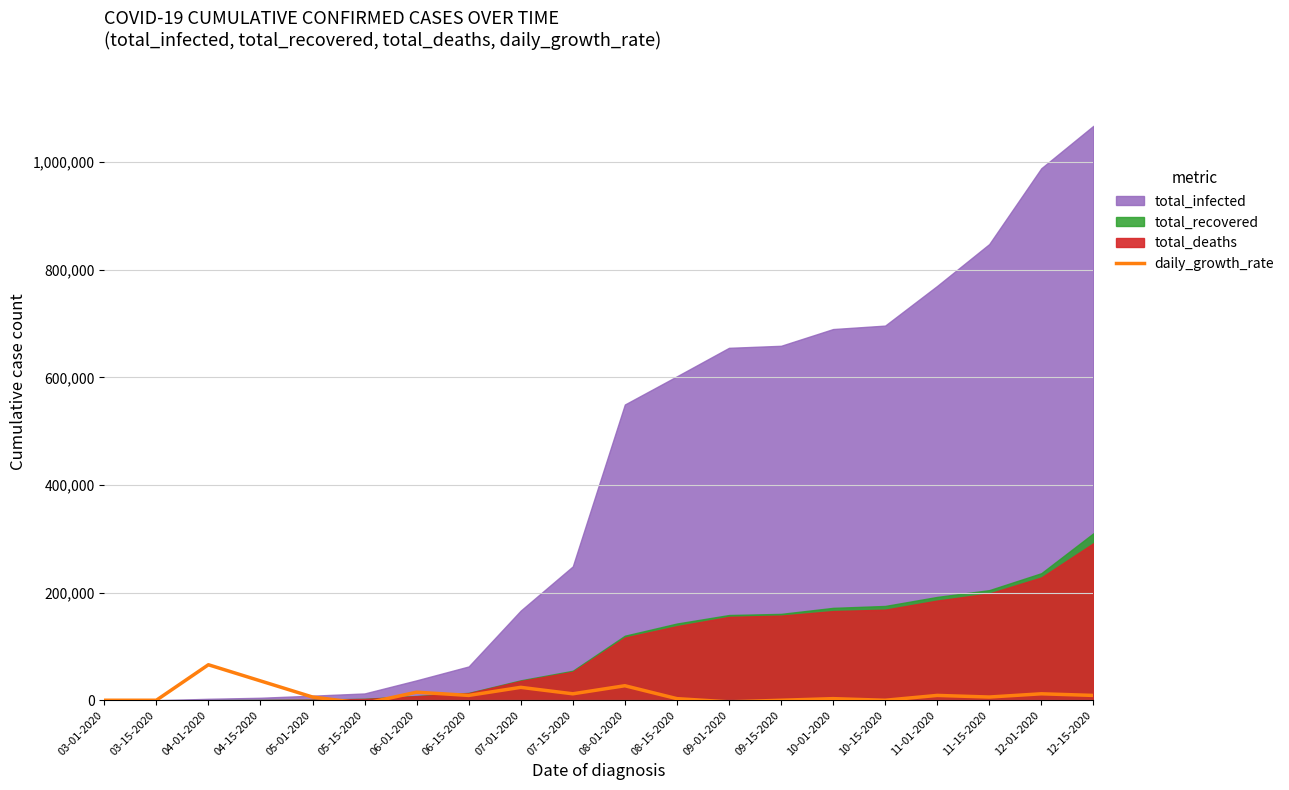

Which category has the highest value in the daily_growth_rate series?

04-01-2020